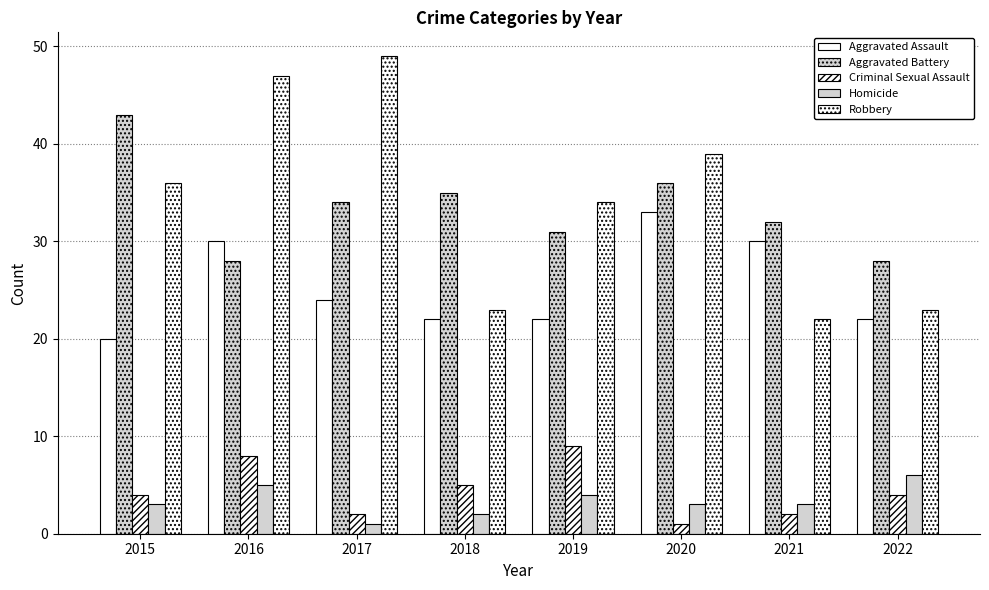

List the series in order of their peak value, lowest first.

Homicide, Criminal Sexual Assault, Aggravated Assault, Aggravated Battery, Robbery